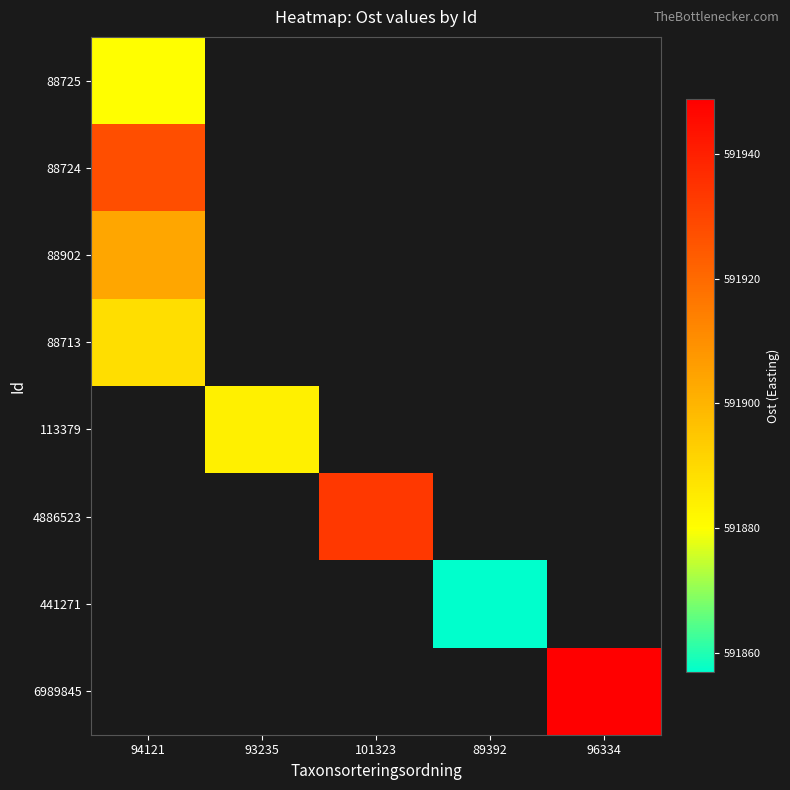

At which label does 88902 reach its minimum?

94121